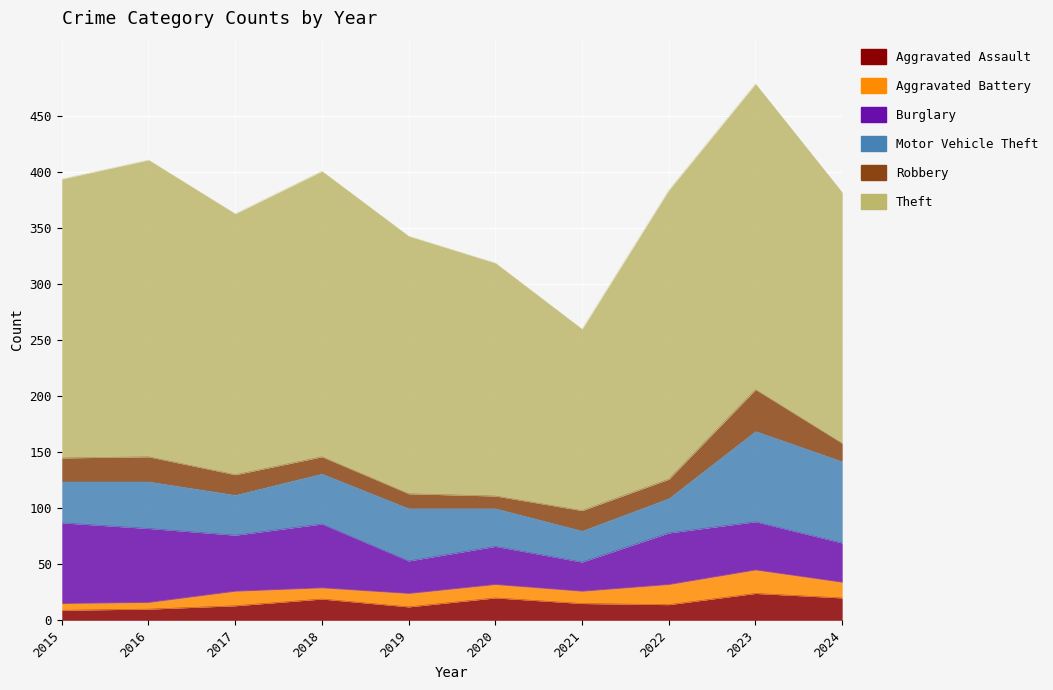

What is the greatest value displayed?

273